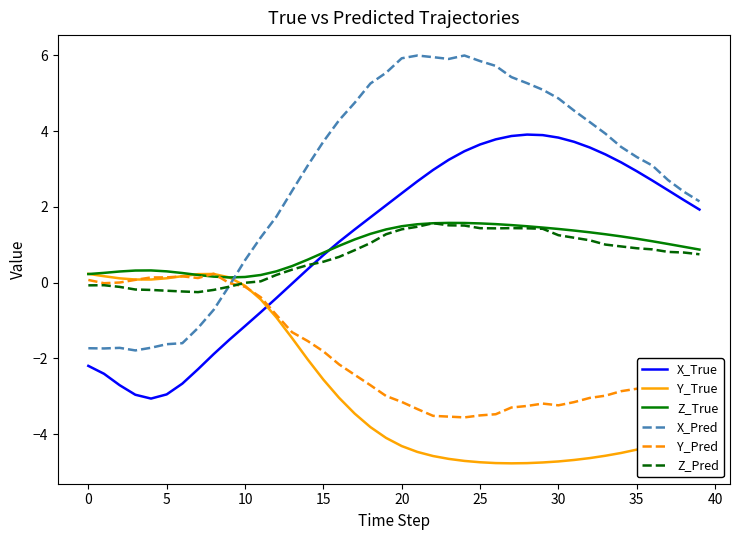

Which series has the largest range (max minus min)?

X_Pred